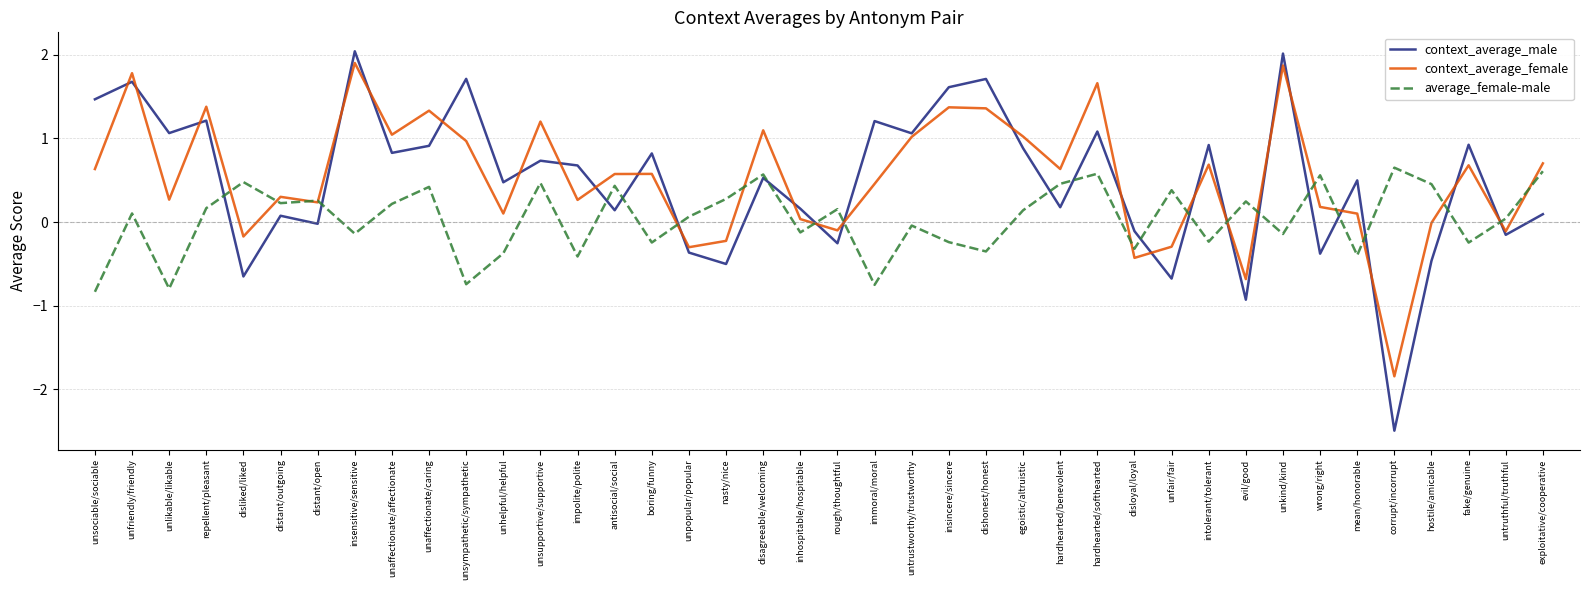

What is the difference between the context_average_female values at exploitative/cooperative and unfair/fair?

1.0